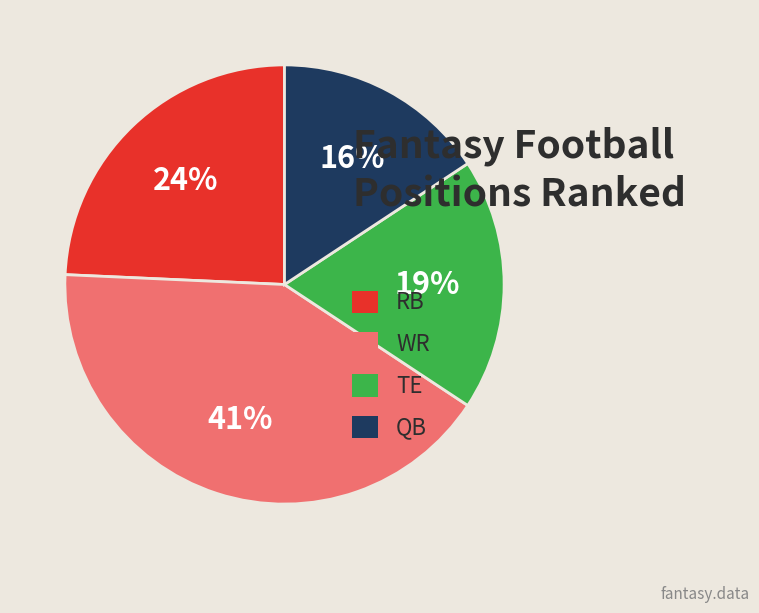

What is the ratio of the value at WR to the value at TE?

2.2